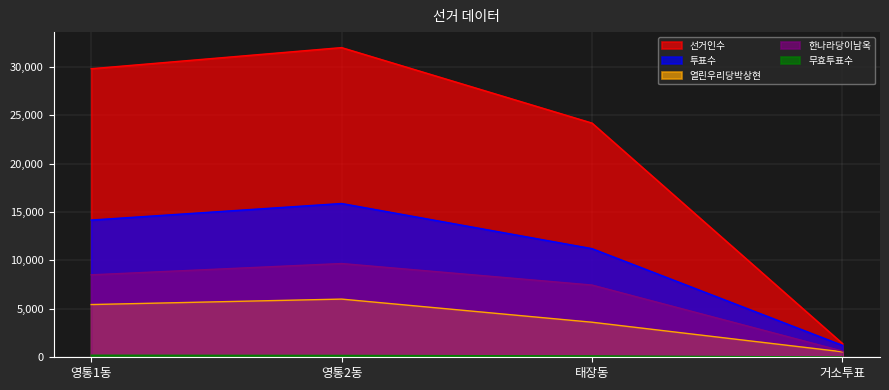

Where does the 투표수 series first go above 14167?

영통2동